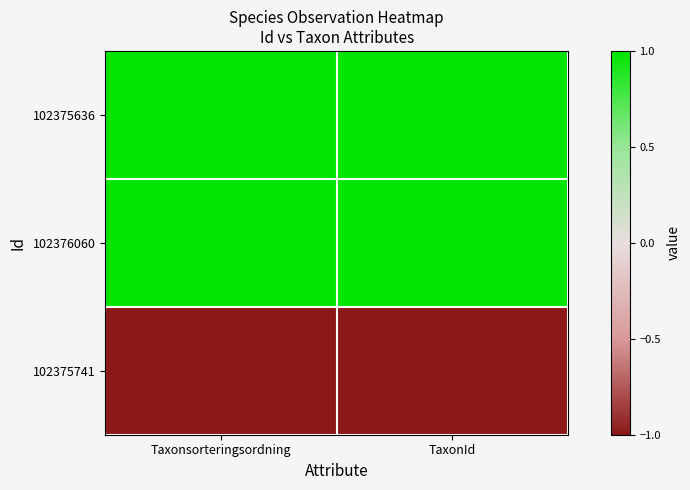

Reading right to left, list all the values displayed in this chart.

102375636: TaxonId=1	Taxonsorteringsordning=1
102376060: TaxonId=1	Taxonsorteringsordning=1
102375741: TaxonId=-1	Taxonsorteringsordning=-1